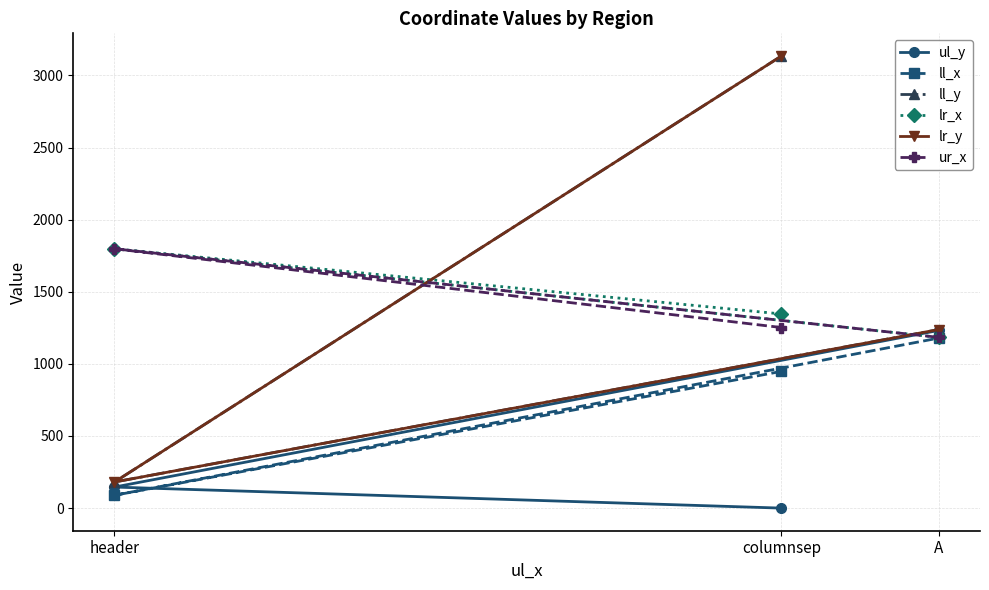

Which series has the largest total across all categories?

ll_y